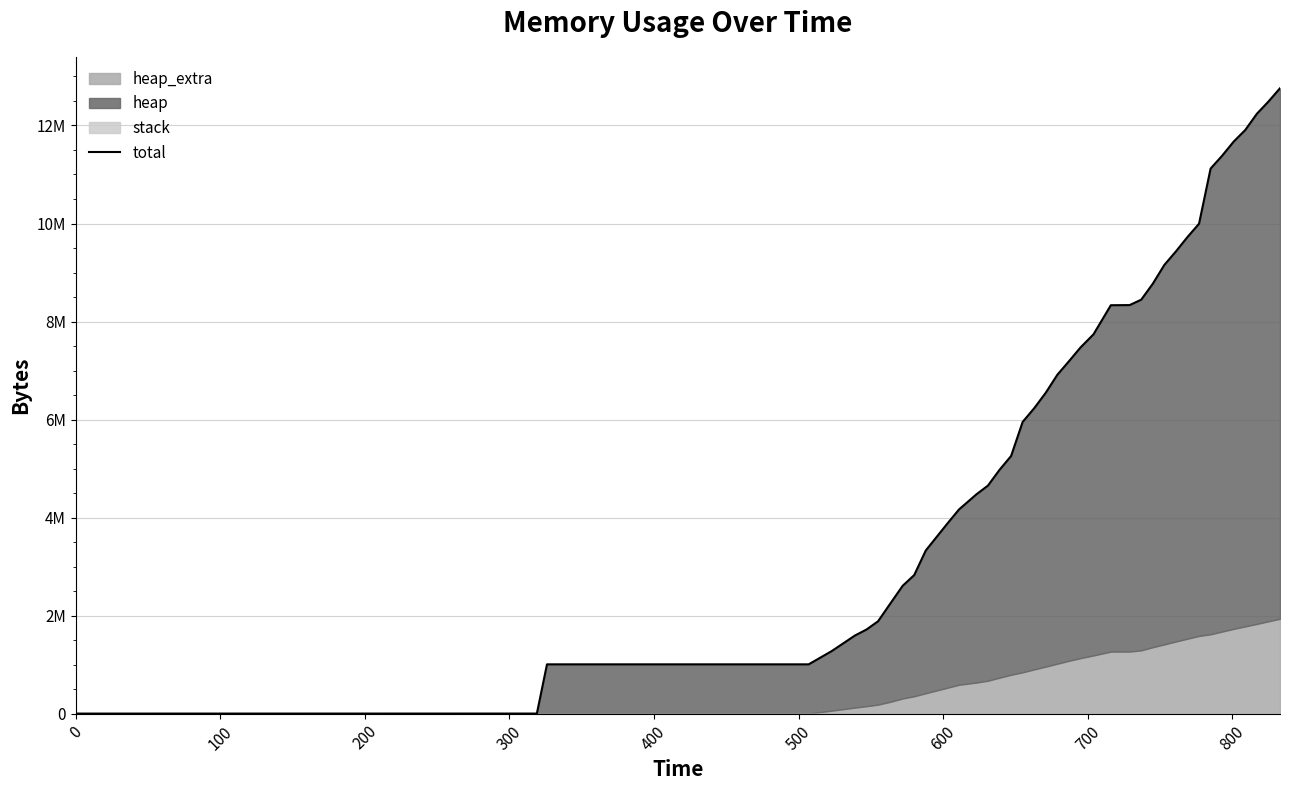

Is it true that the value at 0 is 0?

True